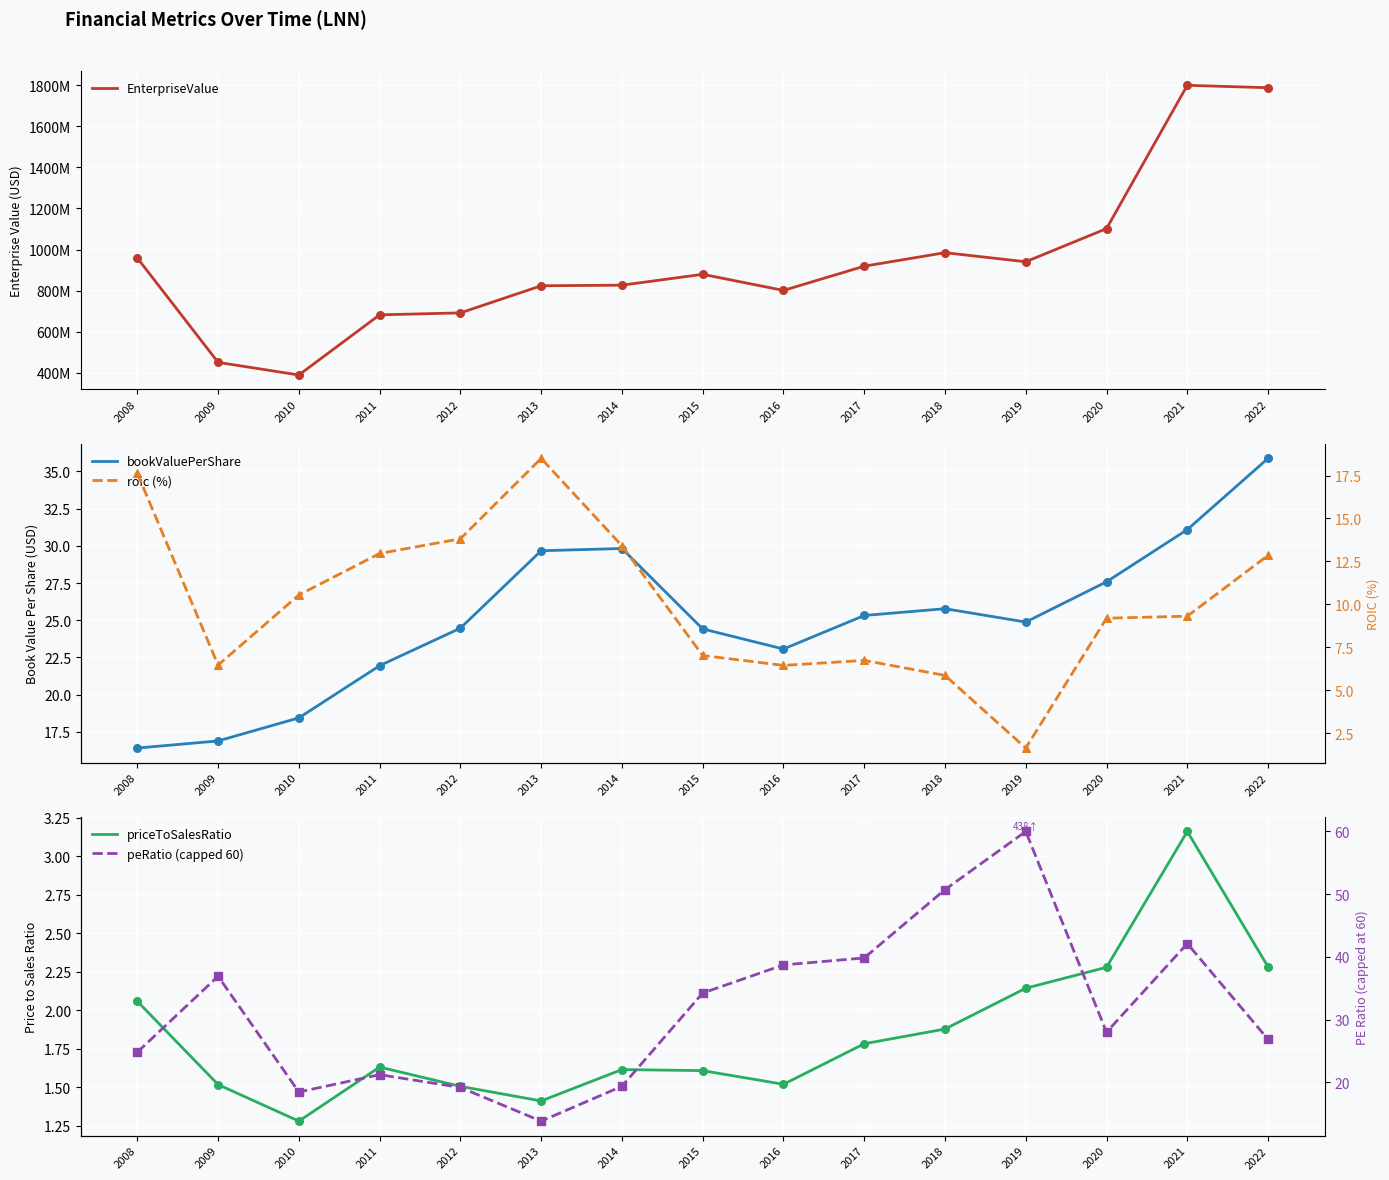

At which category is the sum across all series the highest?

2021